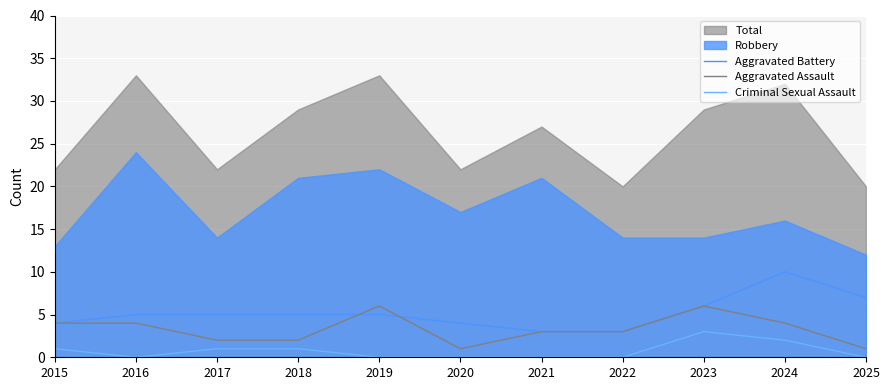

Rank the categories by Criminal Sexual Assault value from highest to lowest.

2023, 2024, 2015, 2017, 2018, 2016, 2019, 2020, 2021, 2022, 2025